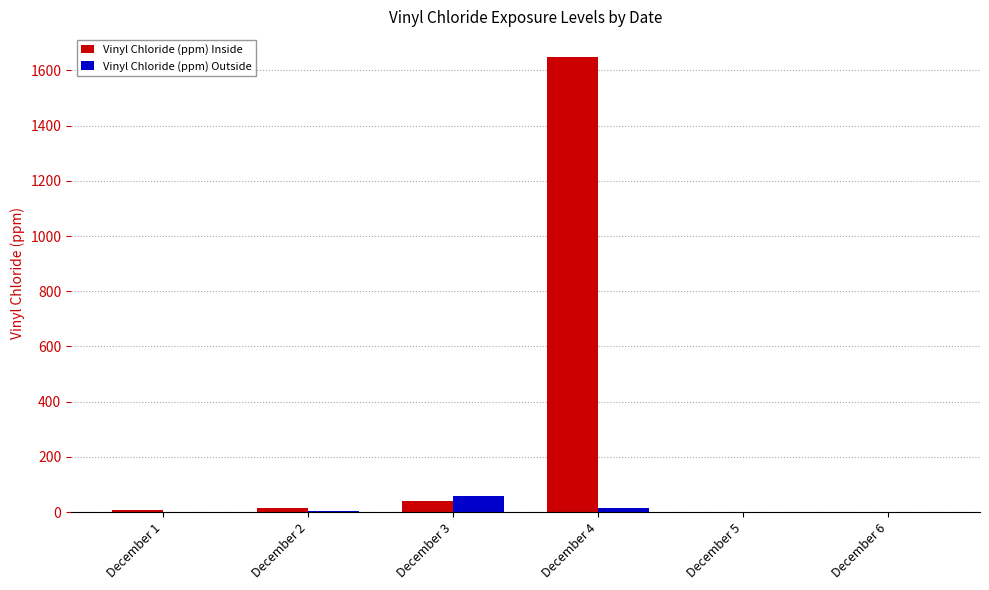

What is the sum of all Vinyl Chloride (ppm) Inside values?

1709.3